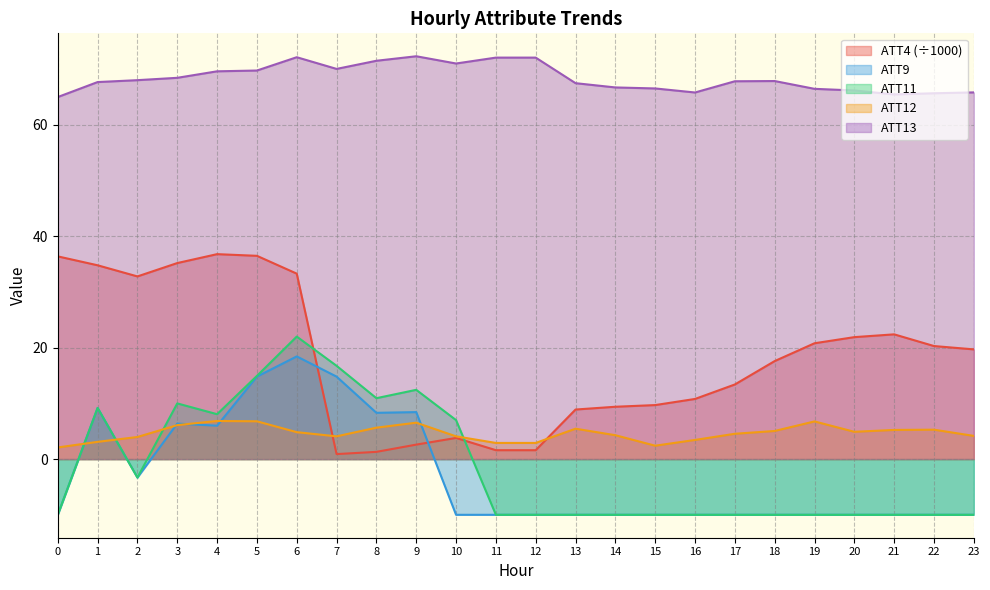

Where do ATT9 and ATT12 first cross each other?

0 and 1